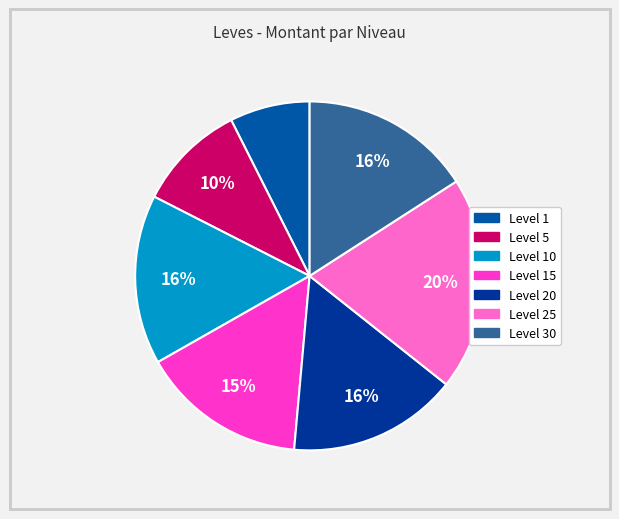

What is the largest slice in the pie chart?

Level 25